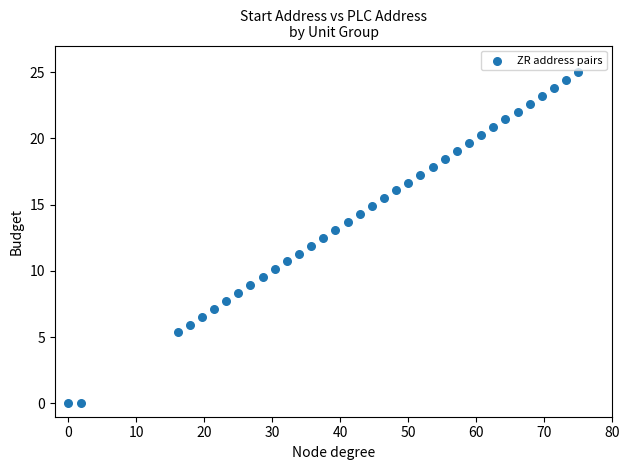

What is the range of Y values (max minus min)?

25.0